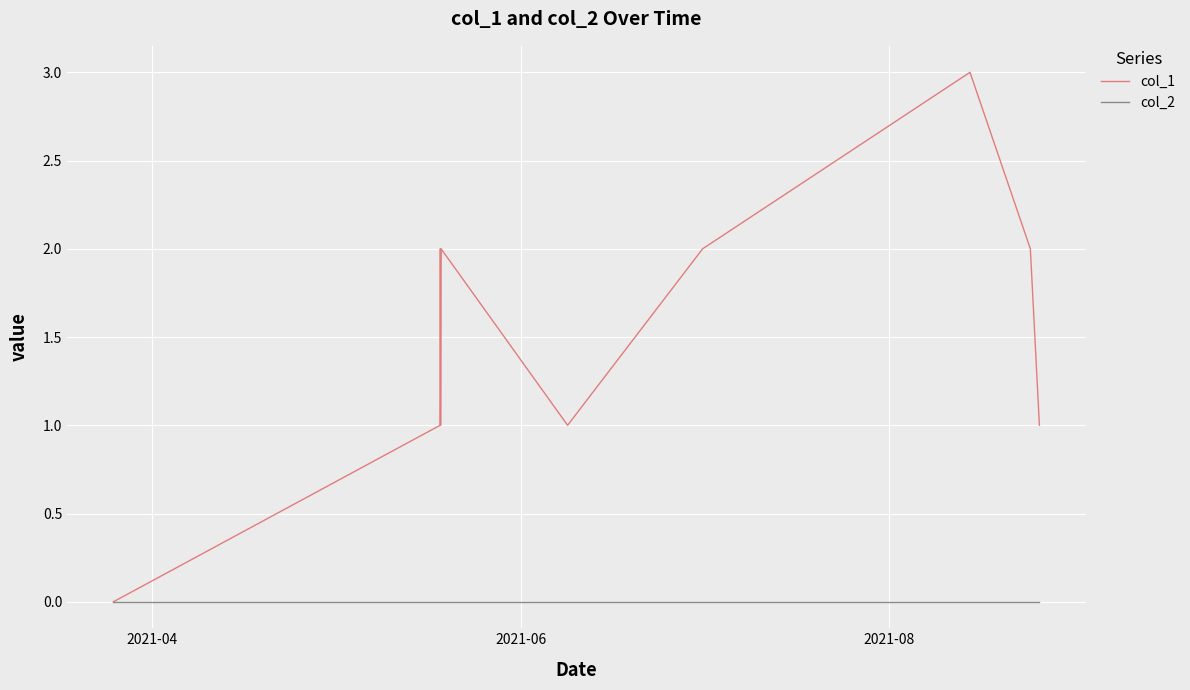

Which series has the widest spread of values?

col_1